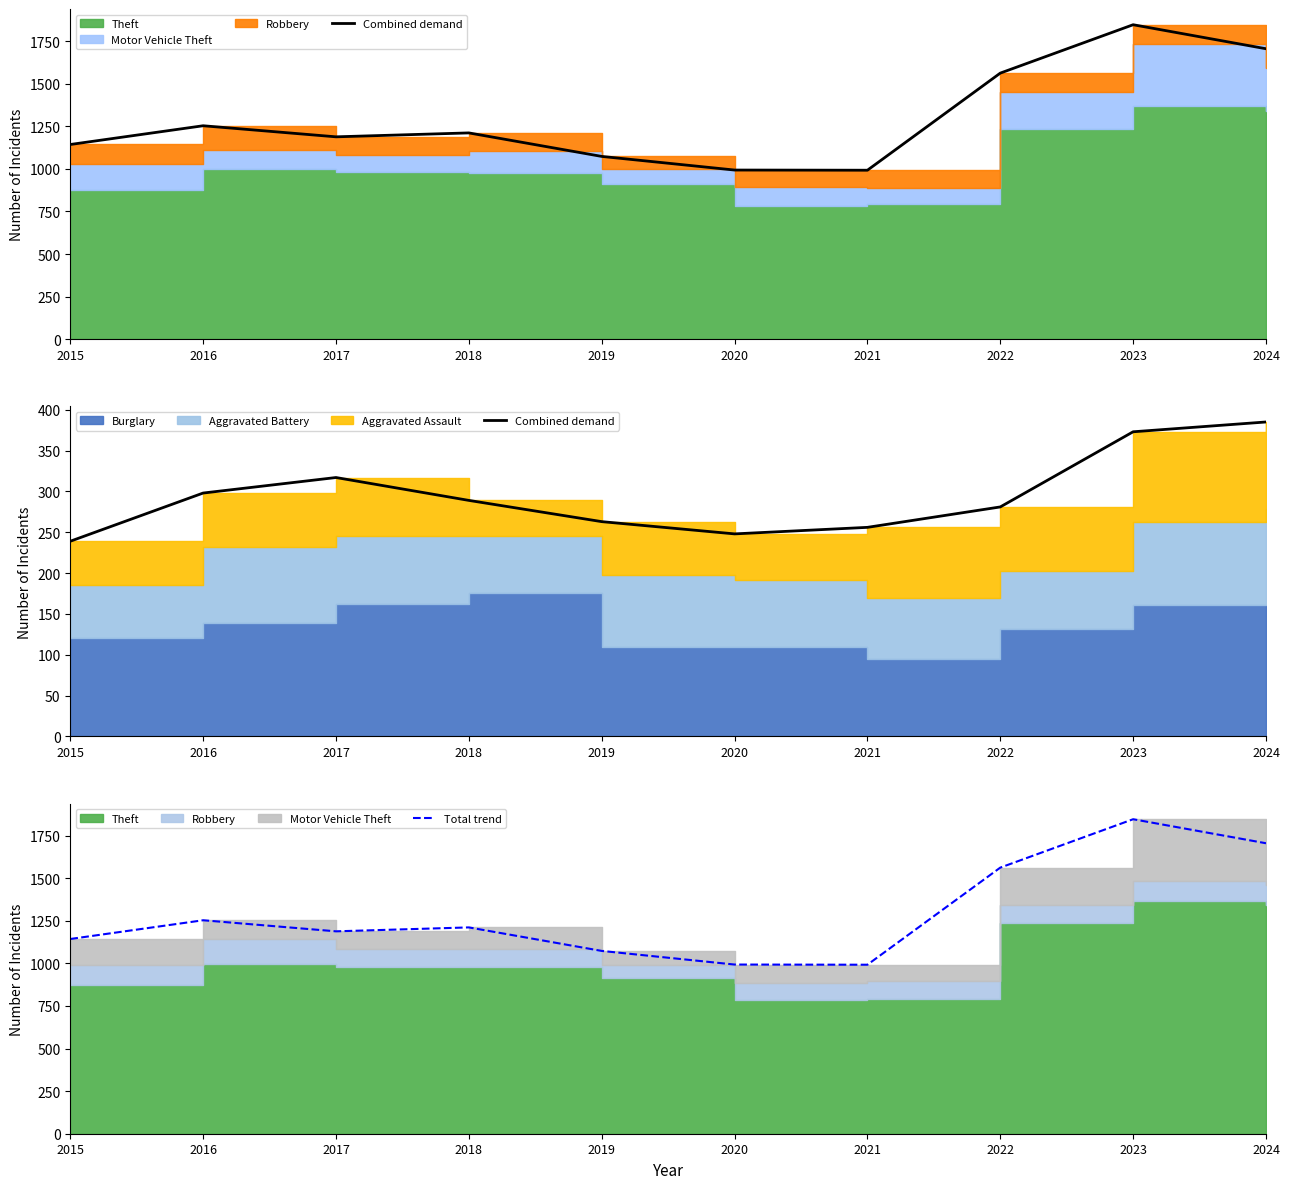

What is the difference between the maximum and minimum values in the Total trend series?

854